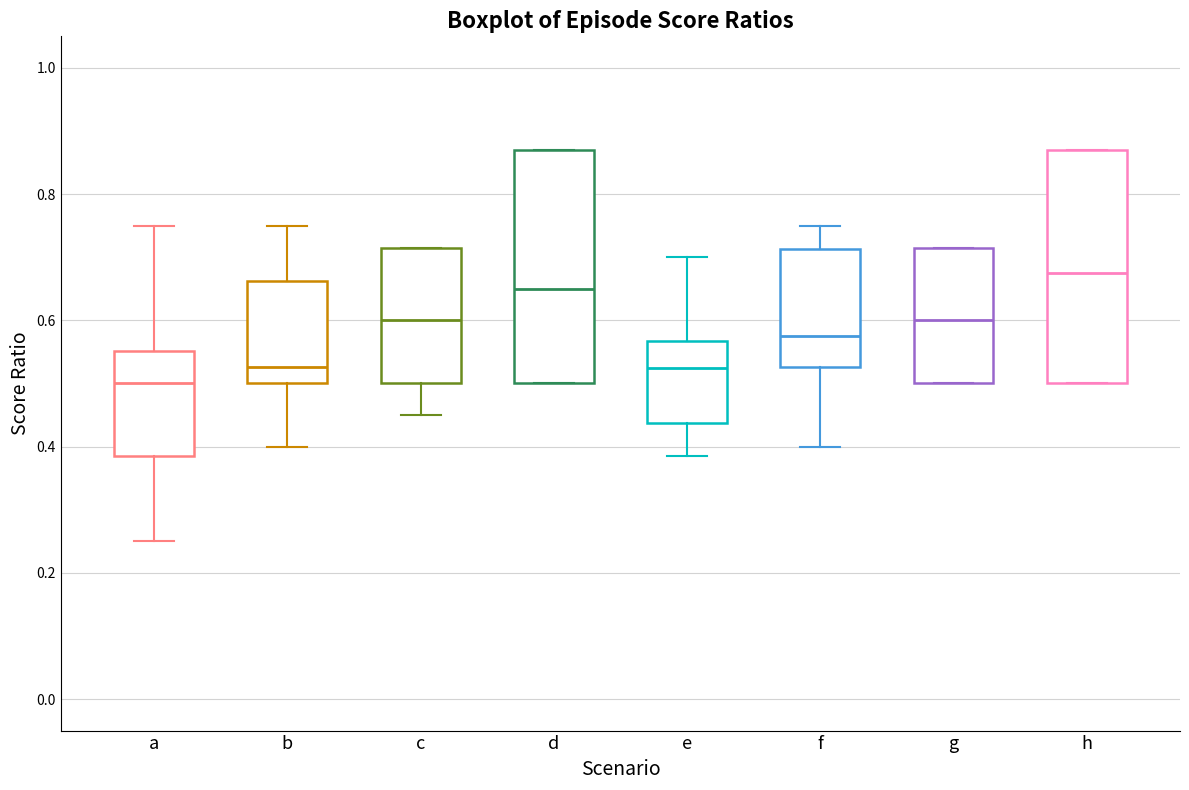

Reading left to right, transcribe this box plot: for each box, give where its median line is, the range the box spans, and where its two whiskers end, as read against the y-axis. The values are not printed on the chart, so give them approximately, as read against the axis.

a: median 0.50, box 0.38 to 0.56, whiskers 0.26 to 0.76
b: median 0.52, box 0.50 to 0.66, whiskers 0.40 to 0.76
c: median 0.60, box 0.50 to 0.72, whiskers 0.46 to 0.72
d: median 0.66, box 0.50 to 0.86, whiskers 0.50 to 0.86
e: median 0.52, box 0.44 to 0.56, whiskers 0.38 to 0.70
f: median 0.58, box 0.52 to 0.72, whiskers 0.40 to 0.76
g: median 0.60, box 0.50 to 0.72, whiskers 0.50 to 0.72
h: median 0.68, box 0.50 to 0.86, whiskers 0.50 to 0.86